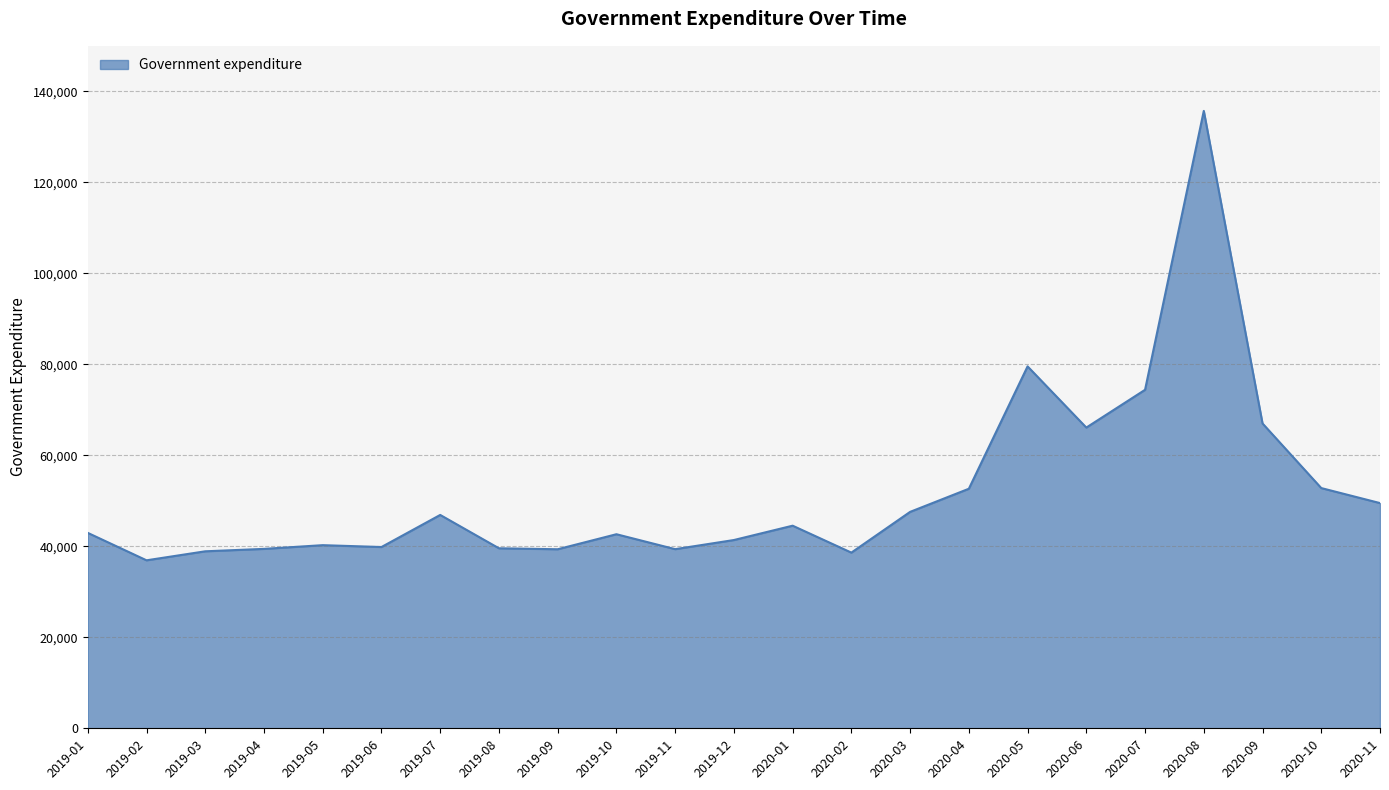

Is it true that the value at 2020-01 is 24832?

False